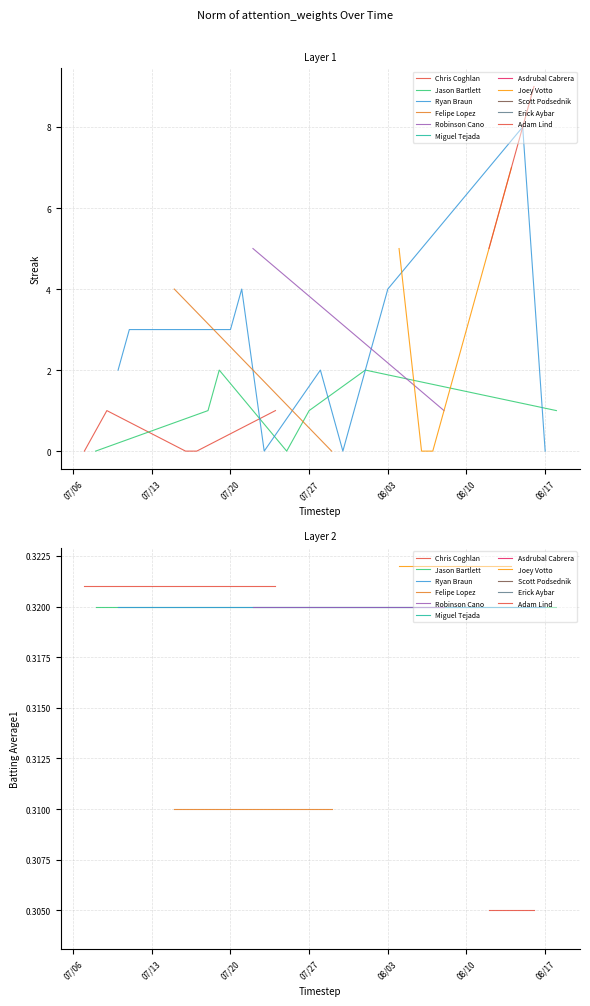

Does the chart have visible grid lines?

Yes